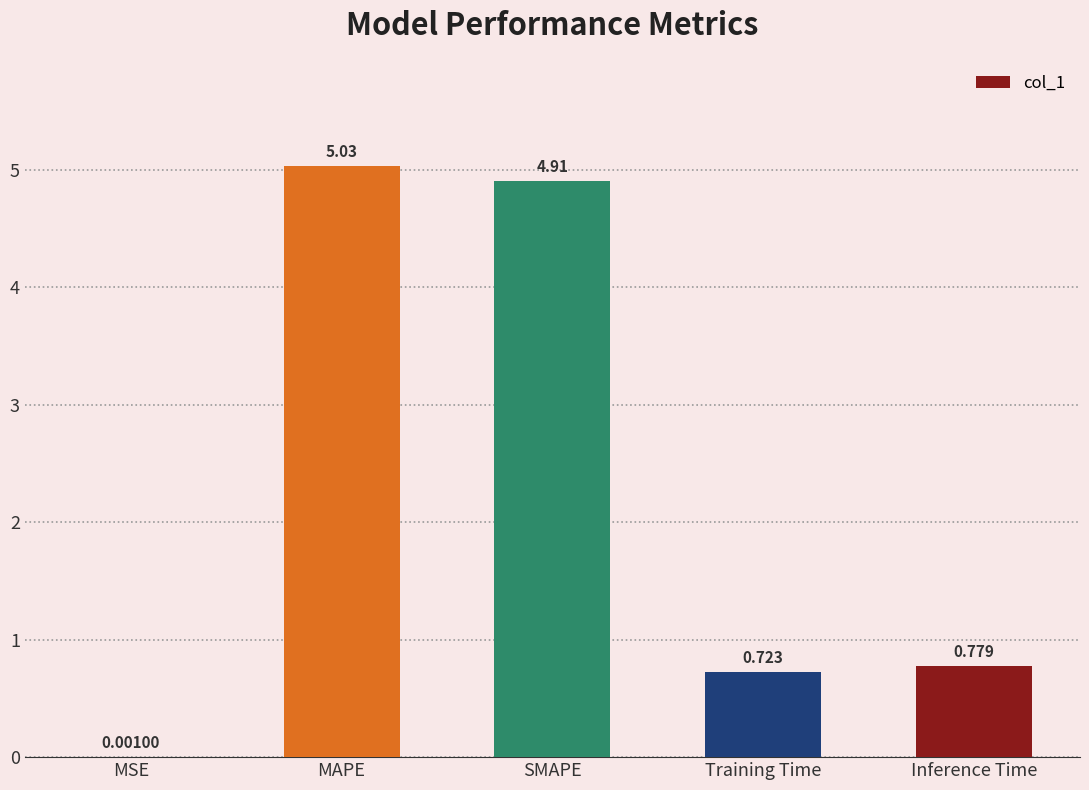

Between MAPE and SMAPE, which is larger?

MAPE